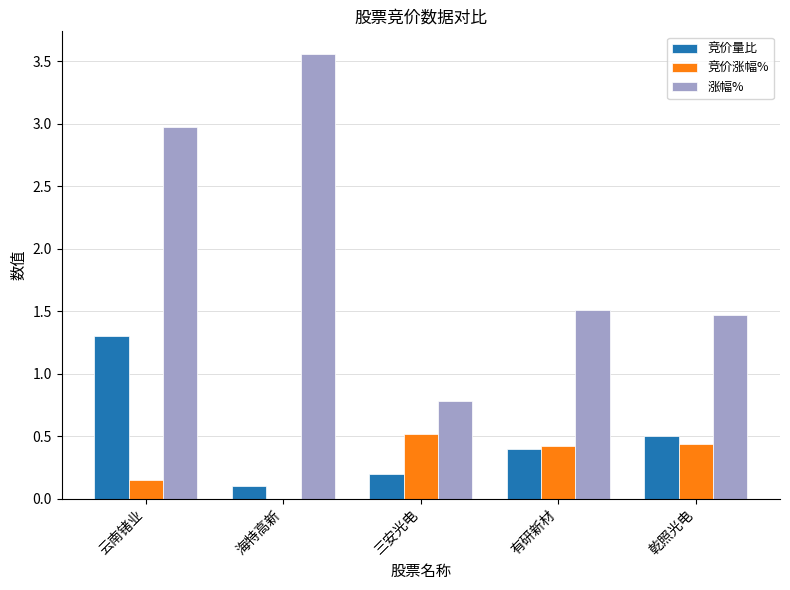

Is the value of 竞价涨幅% at 乾照光电 greater than the value of 涨幅% at 云南锗业?

No